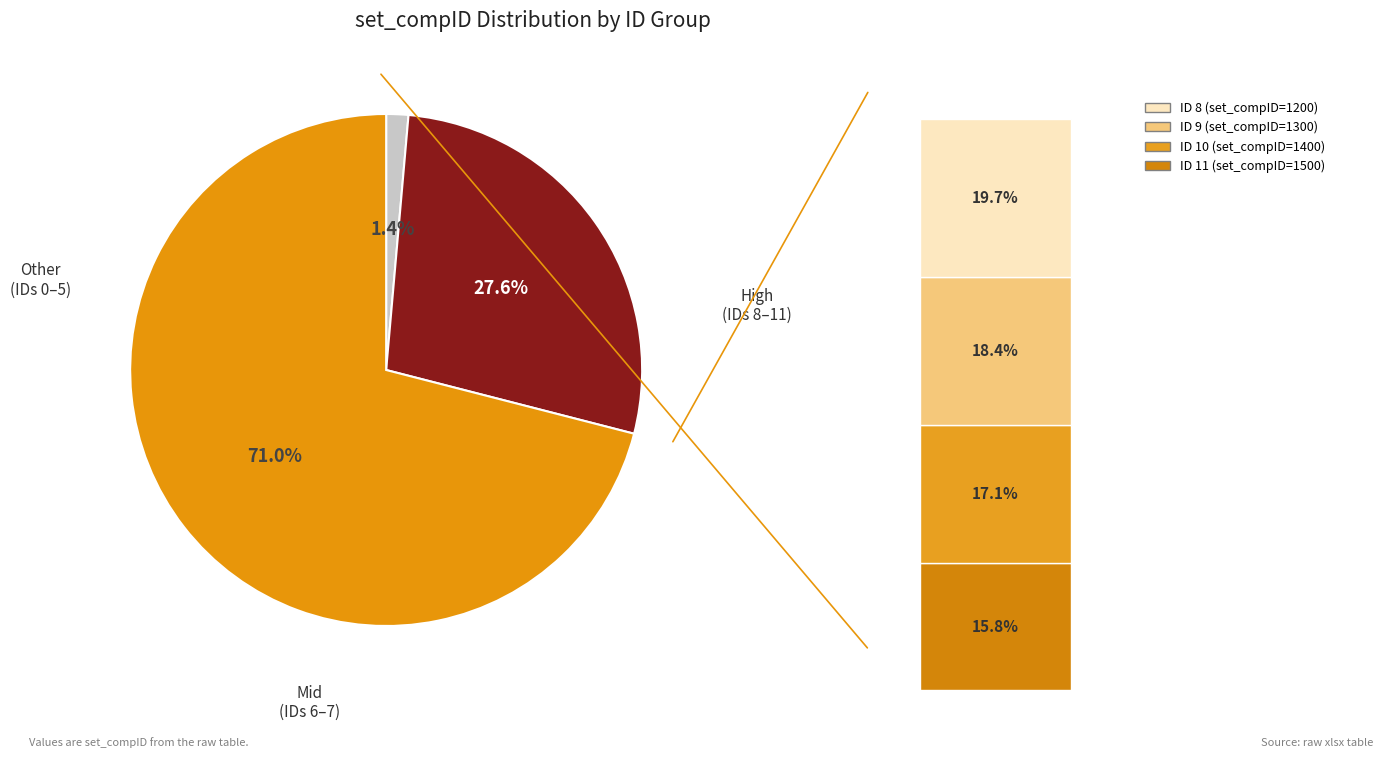

Combined, what portion of the pie is 8 and 11?

35.5%